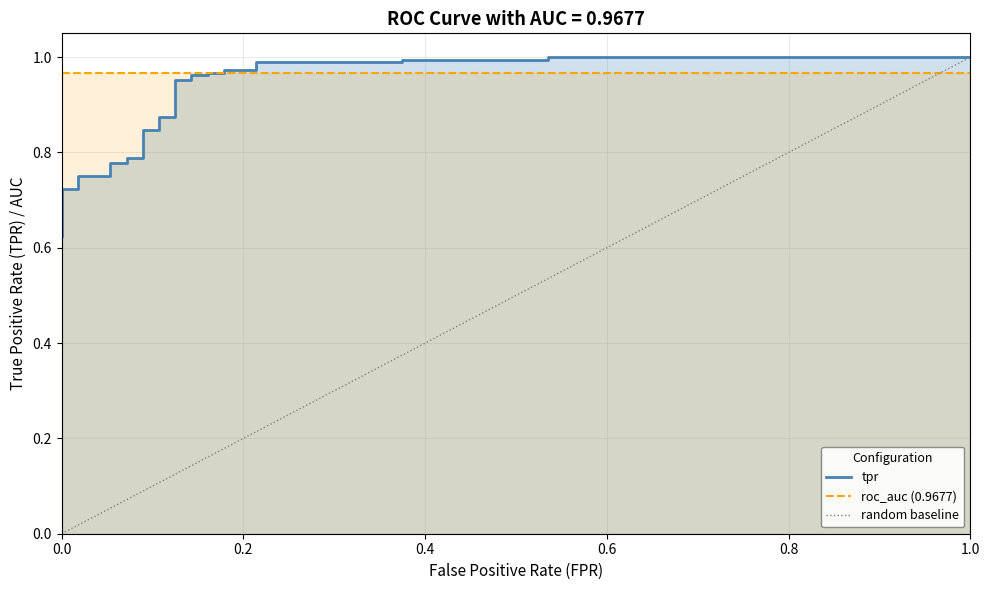

Reading left to right, what are all the values shown in this chart?

fpr: fpr=0.0	tpr=0.0	roc_auc=0.0	3=0.0	4=0.0	5=0.0	6=0.0	7=0.1	8=0.1	9=0.1	10=0.1	11=0.1	12=0.1	13=0.1	14=0.1	15=0.1	16=0.1	17=0.1	18=0.1	19=0.2	20=0.2	21=0.2	22=0.2	23=0.2	24=0.2	25=0.4	26=0.4	27=0.5	28=0.5	29=1.0
tpr: fpr=0.6	tpr=0.7	roc_auc=0.7	3=0.7	4=0.7	5=0.7	6=0.8	7=0.8	8=0.8	9=0.8	10=0.8	11=0.8	12=0.8	13=0.8	14=0.9	15=0.9	16=1.0	17=1.0	18=1.0	19=1.0	20=1.0	21=1.0	22=1.0	23=1.0	24=1.0	25=1.0	26=1.0	27=1.0	28=1.0	29=1.0
roc_auc: fpr=1.0	tpr=1.0	roc_auc=1.0	3=1.0	4=1.0	5=1.0	6=1.0	7=1.0	8=1.0	9=1.0	10=1.0	11=1.0	12=1.0	13=1.0	14=1.0	15=1.0	16=1.0	17=1.0	18=1.0	19=1.0	20=1.0	21=1.0	22=1.0	23=1.0	24=1.0	25=1.0	26=1.0	27=1.0	28=1.0	29=1.0